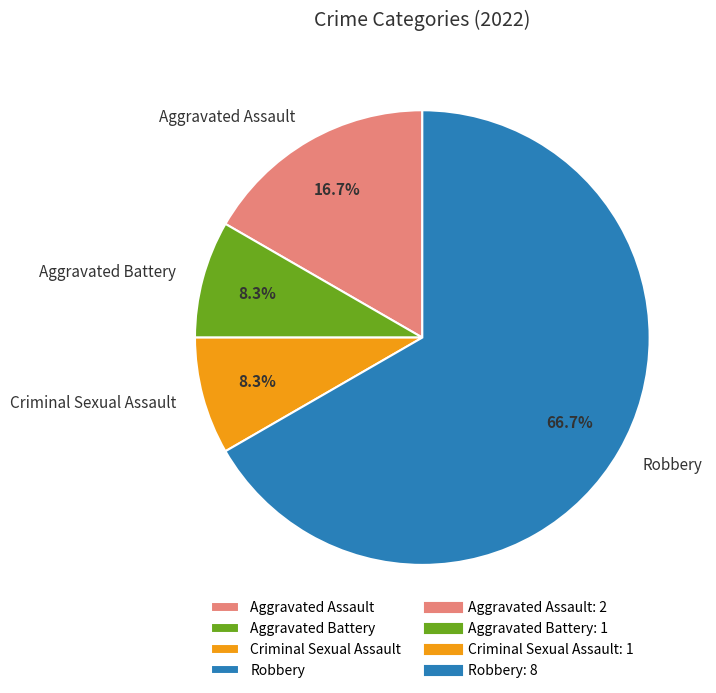

What is the ratio of the value at Robbery to the value at Aggravated Assault?

4.0